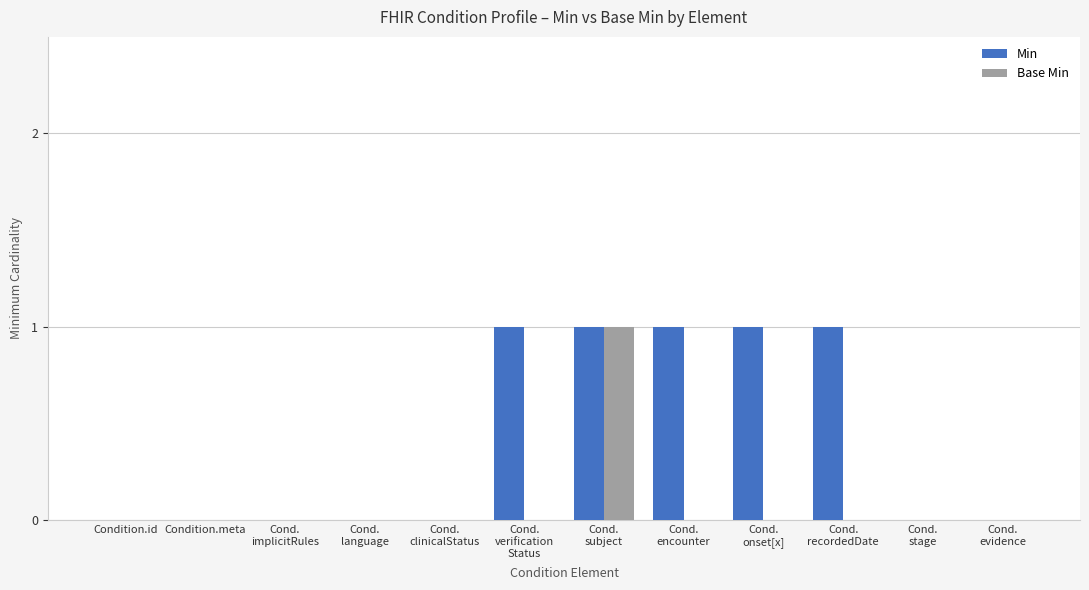

How many data points does each series have?

12